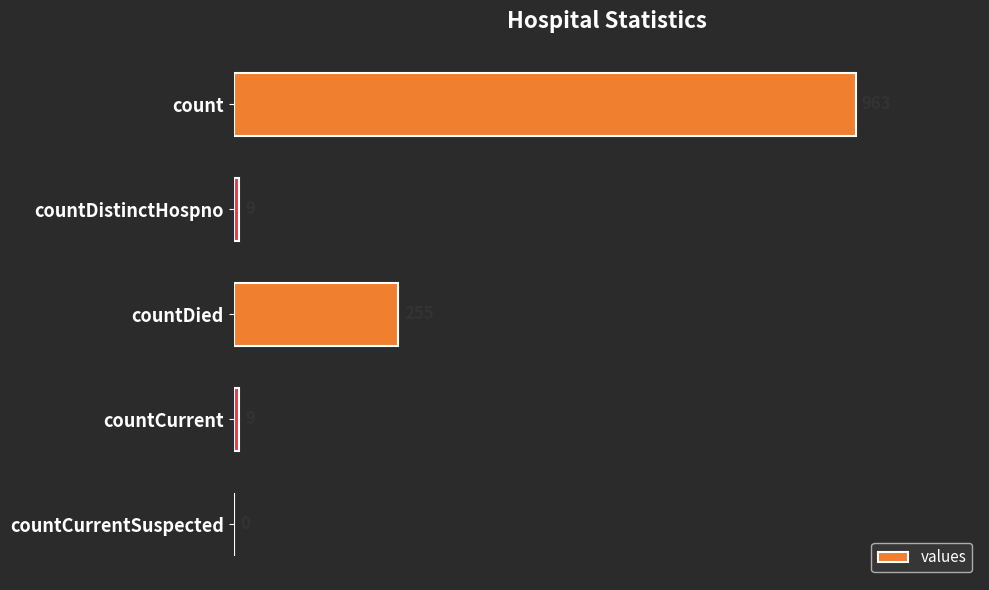

How many series are shown in this chart?

1